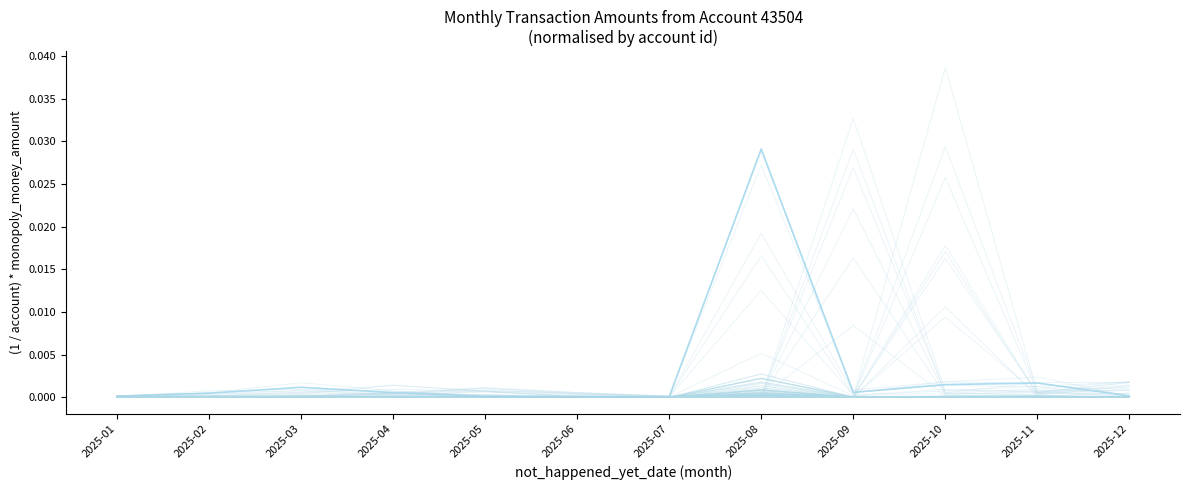

How many series are shown in this chart?

61